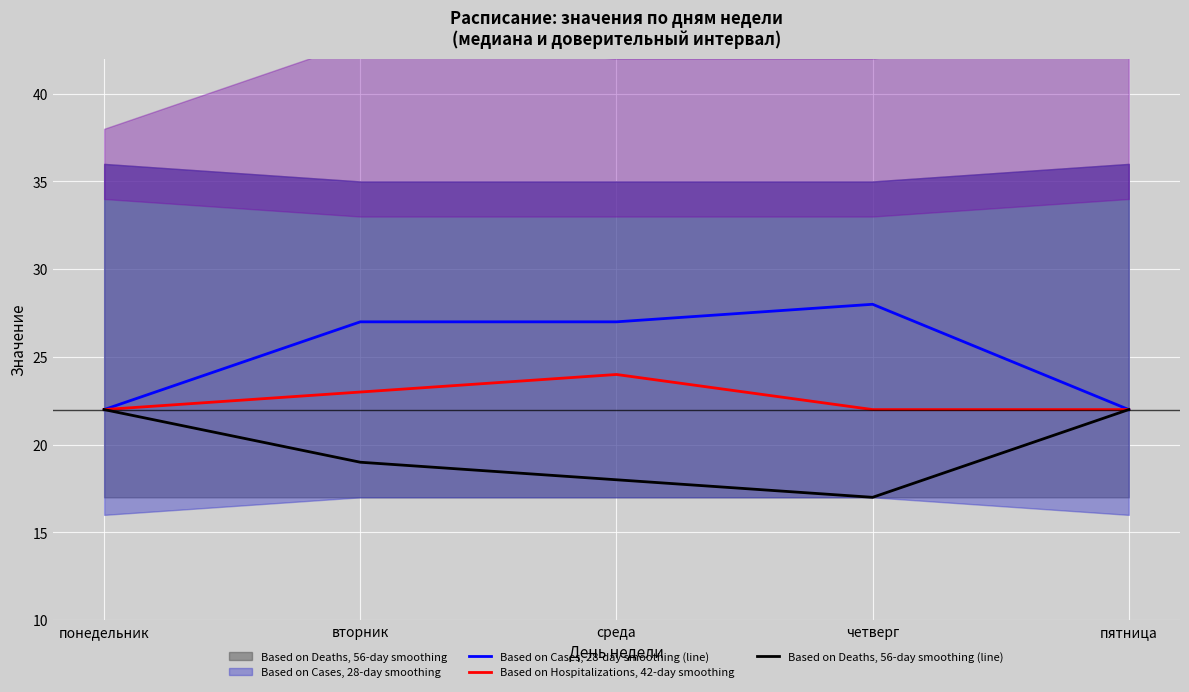

At how many categories does at least one series exceed 23?

3